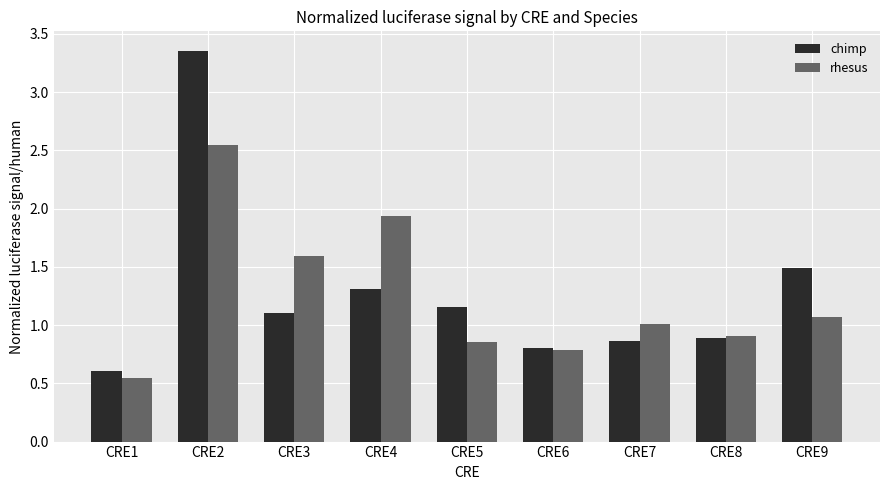

Are the bars grouped side by side (vs. stacked)?

Yes